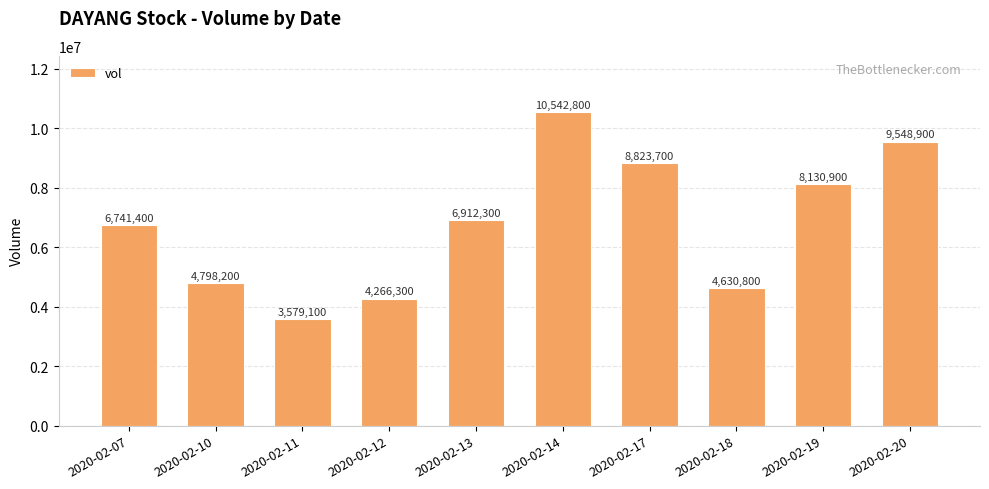

Rank the categories by value from lowest to highest.

2020-02-11, 2020-02-12, 2020-02-18, 2020-02-10, 2020-02-07, 2020-02-13, 2020-02-19, 2020-02-17, 2020-02-20, 2020-02-14